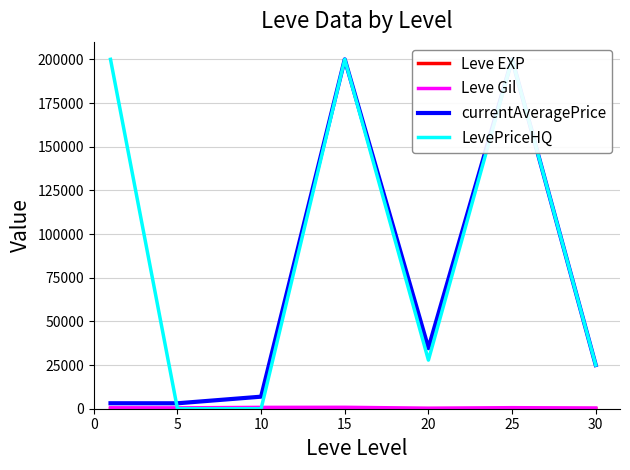

What is the average value of the Leve Gil series?

556.9